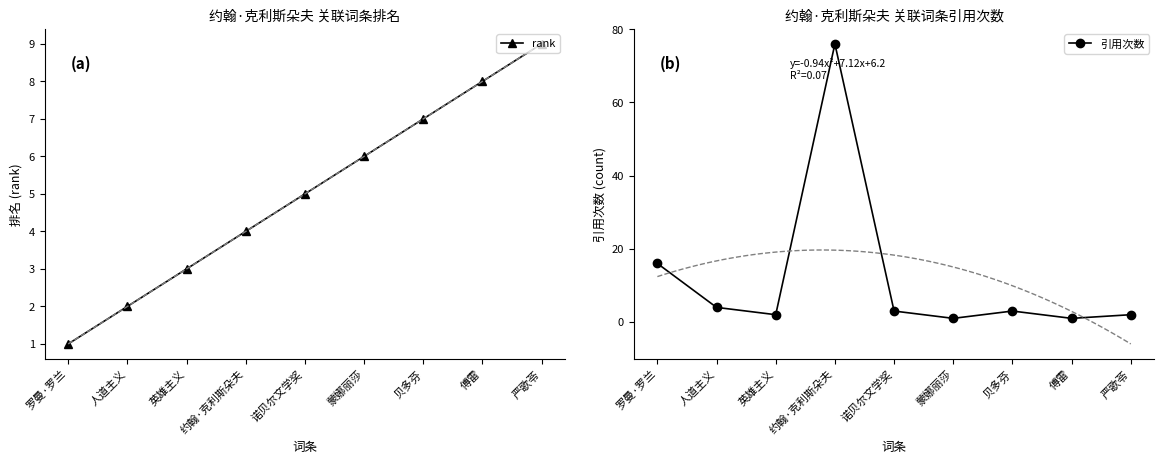

Which category has the lowest value across all series?

罗曼·罗兰